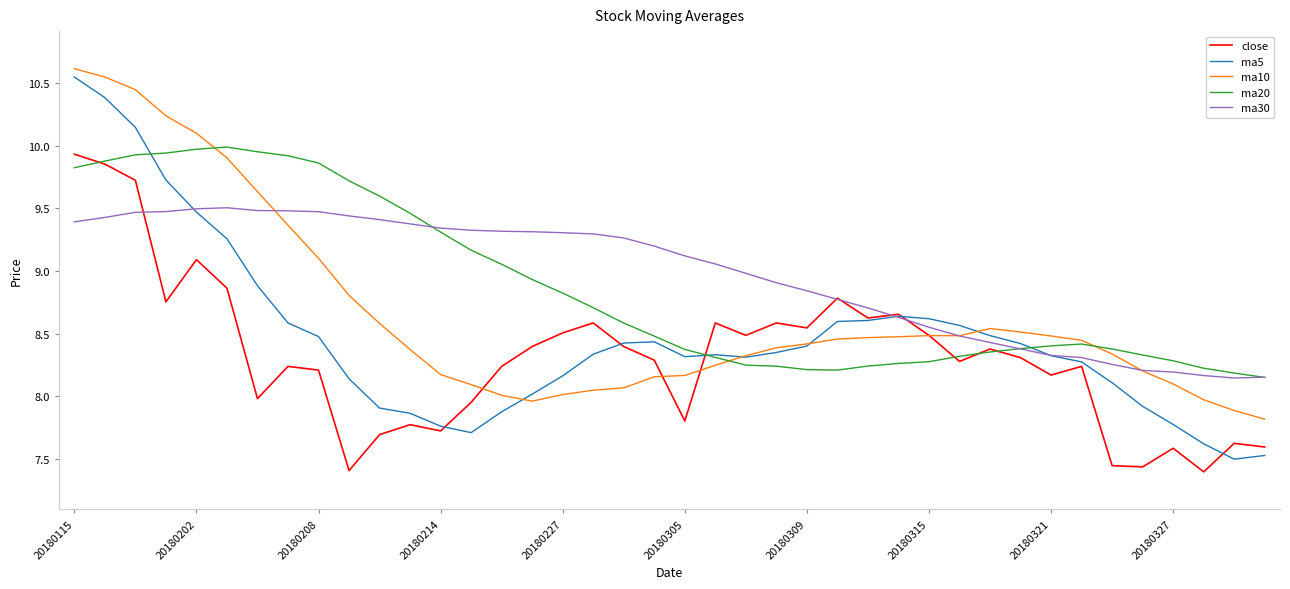

Which series has the widest spread of values?

ma5